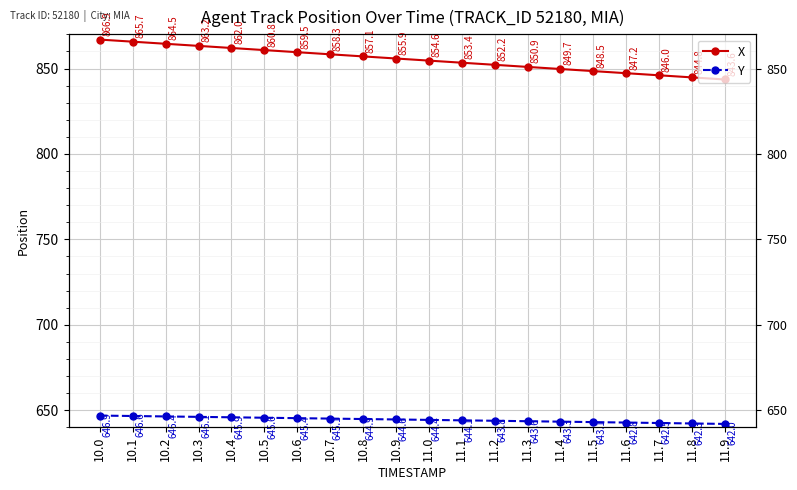

What is the lowest value of the Y series?

642.0